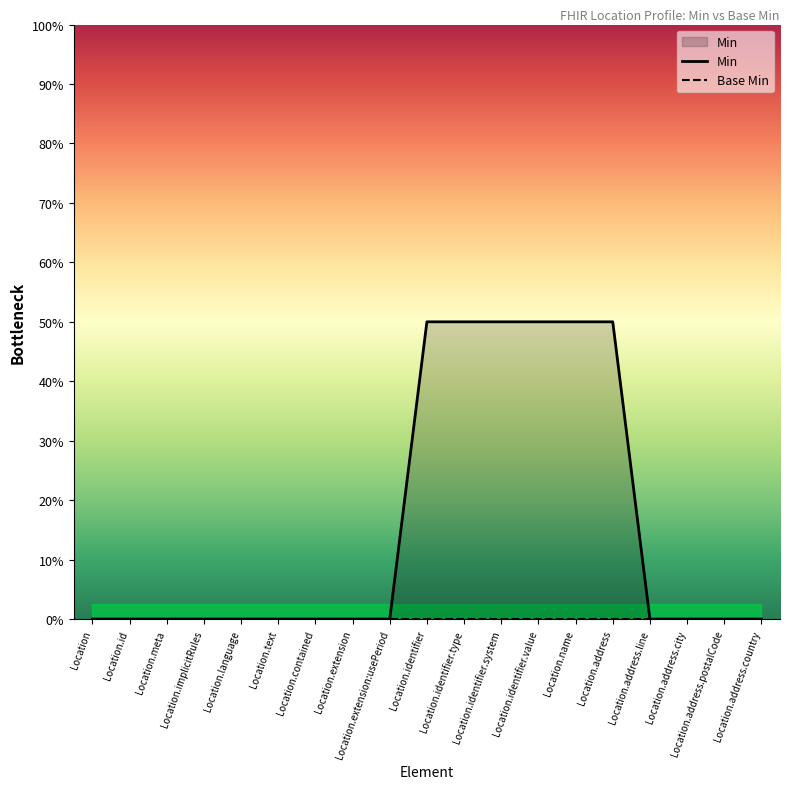

Reading right to left, what are all the values shown in this chart?

Location.address.country=0	Location.address.postalCode=0	Location.address.city=0	Location.address.line=0	Location.address=1	Location.name=1	Location.identifier.value=1	Location.identifier.system=1	Location.identifier.type=1	Location.identifier=1	Location.extension:usePeriod=0	Location.extension=0	Location.contained=0	Location.text=0	Location.language=0	Location.implicitRules=0	Location.meta=0	Location.id=0	Location=0